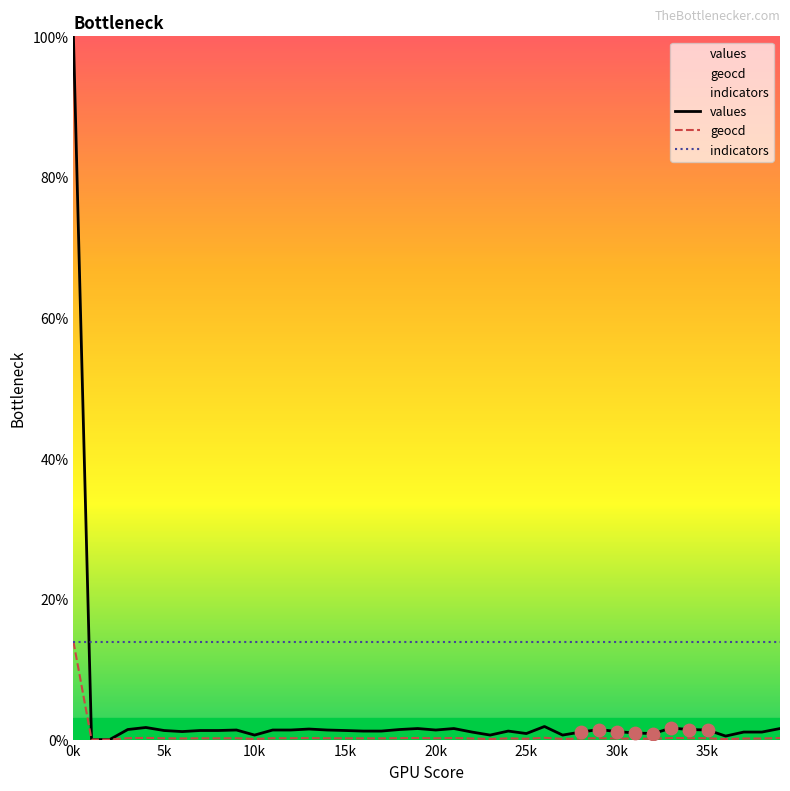

Which series contains the lowest Y value?

values